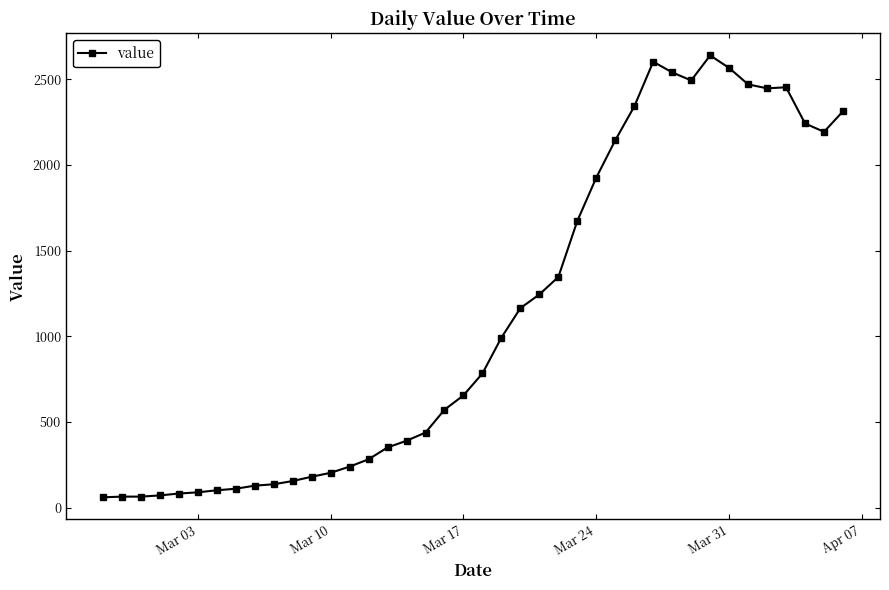

What is the value of the 13th point from the left?

204